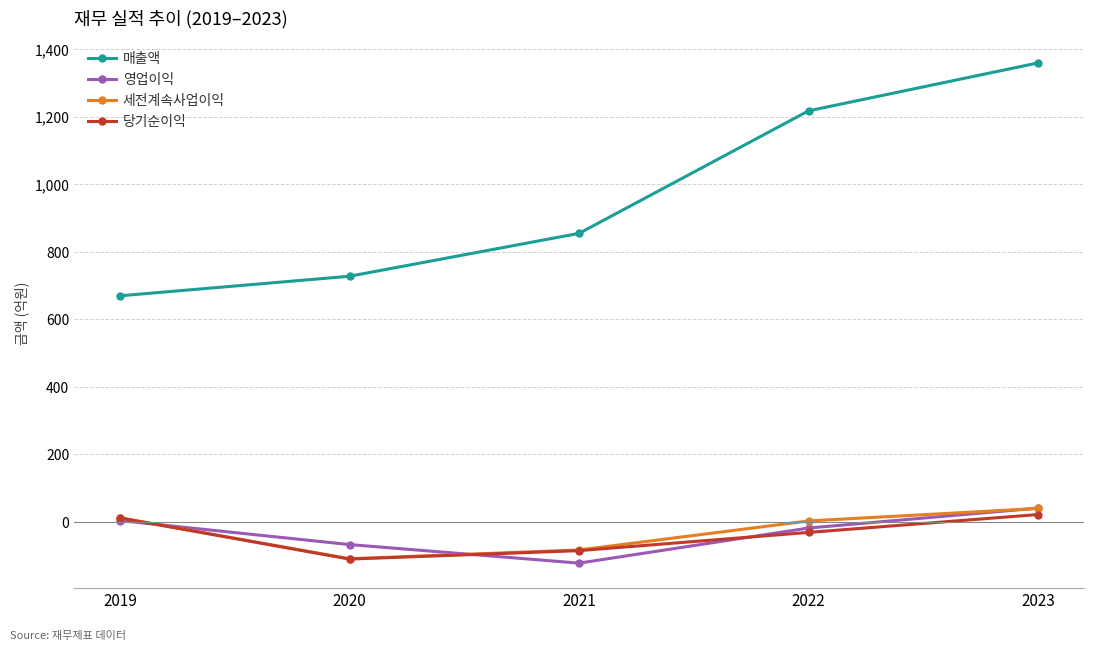

Does the chart have visible grid lines?

Yes